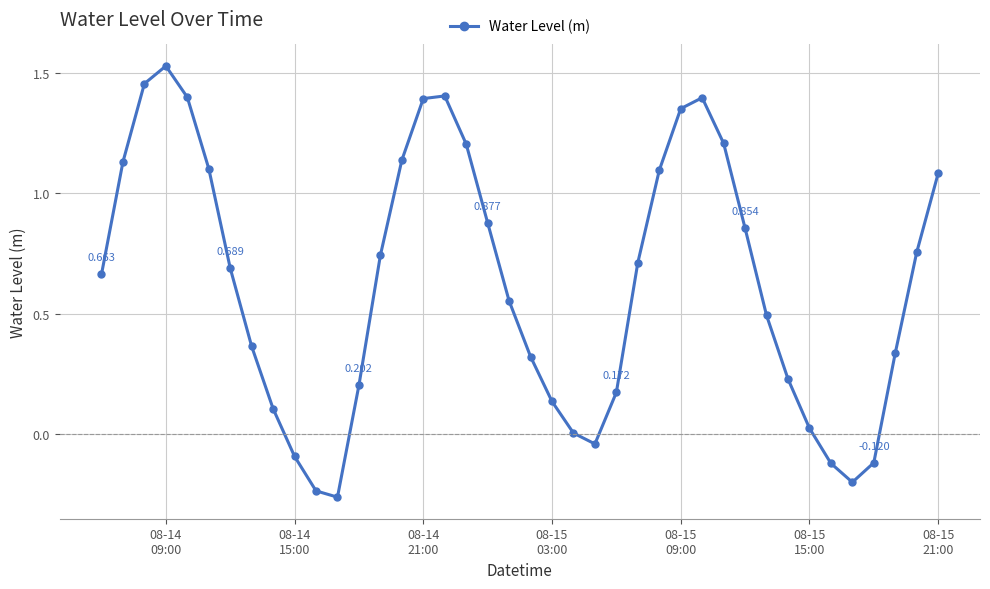

How many points are higher than both their immediate neighbors (excluding endpoints)?

3